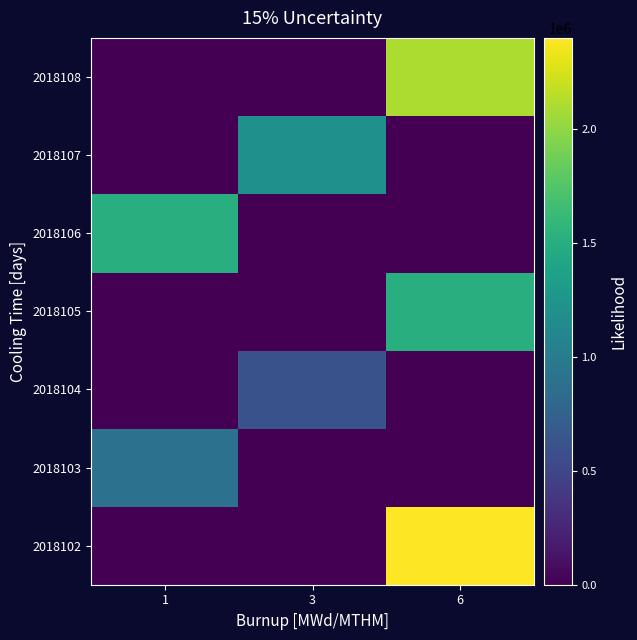

Reading left to right, transcribe all the data shown in this chart.

2018102: 1=0	3=0	6=2400000
2018103: 1=900000	3=0	6=0
2018104: 1=0	3=600000	6=0
2018105: 1=0	3=0	6=1500000
2018106: 1=1500000	3=0	6=0
2018107: 1=0	3=1200000	6=0
2018108: 1=0	3=0	6=2100000